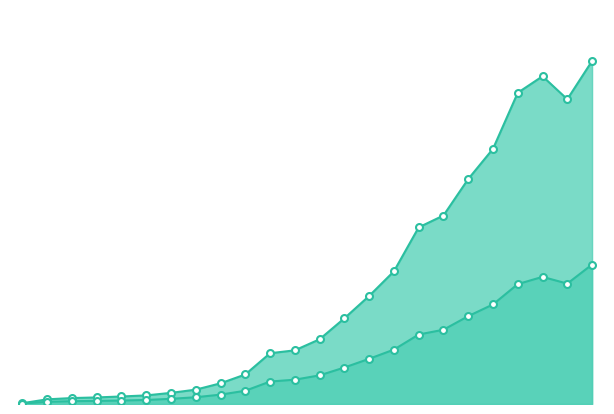

Which series reaches the minimum Y coordinate?

Gross Profit